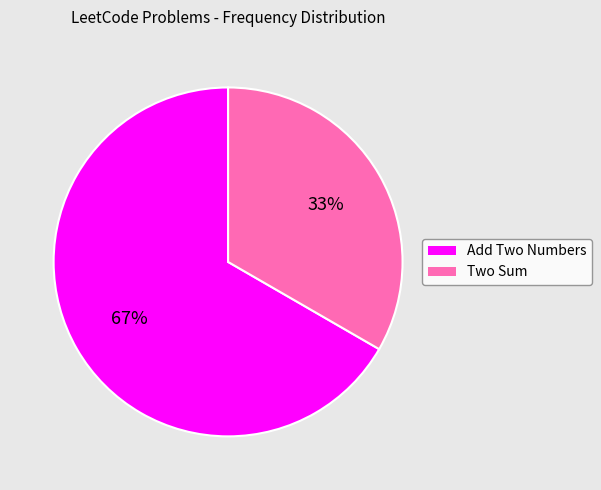

Do Add Two Numbers and Two Sum together represent more than half of the pie?

Yes